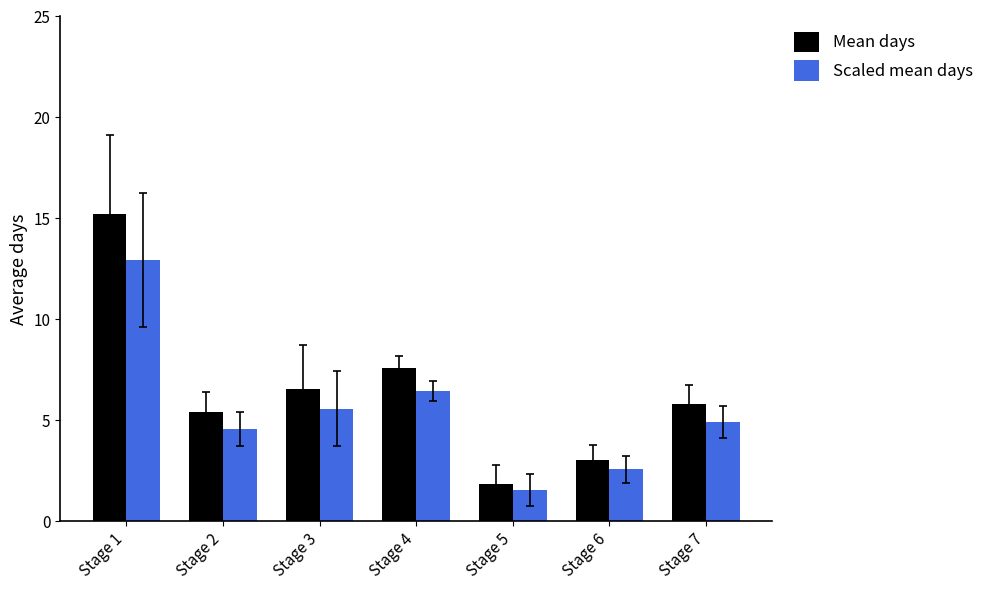

True or false: Scaled mean days has a value of 1.4 at Stage 7.

False